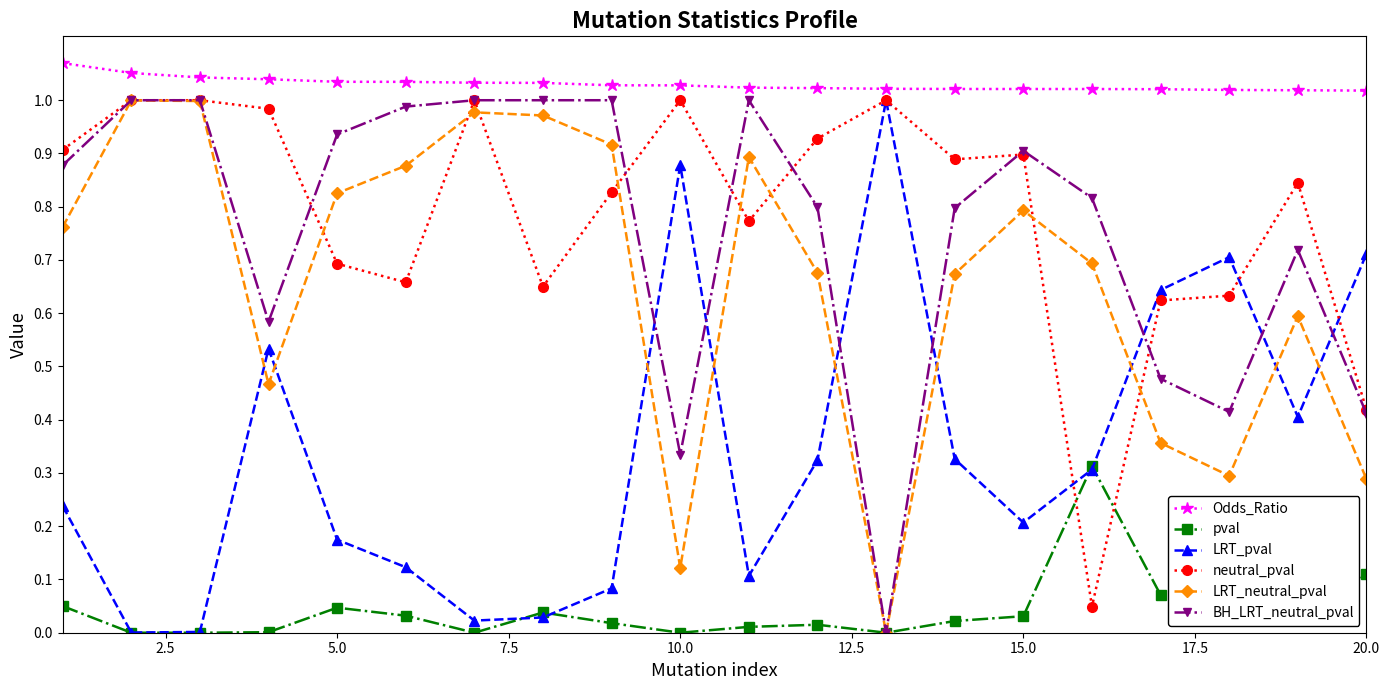

What are all the series names shown in the legend?

Odds_Ratio, pval, LRT_pval, neutral_pval, LRT_neutral_pval, BH_LRT_neutral_pval